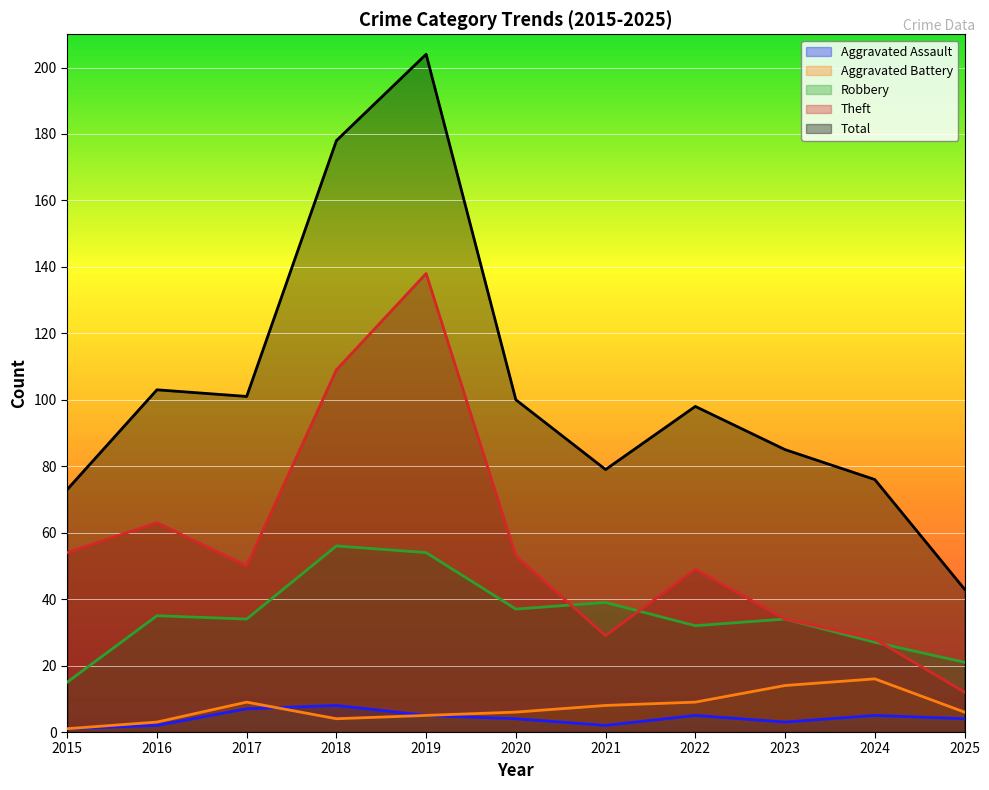

Is the value of Aggravated Battery at 2016 greater than the value of Aggravated Assault at 2015?

Yes